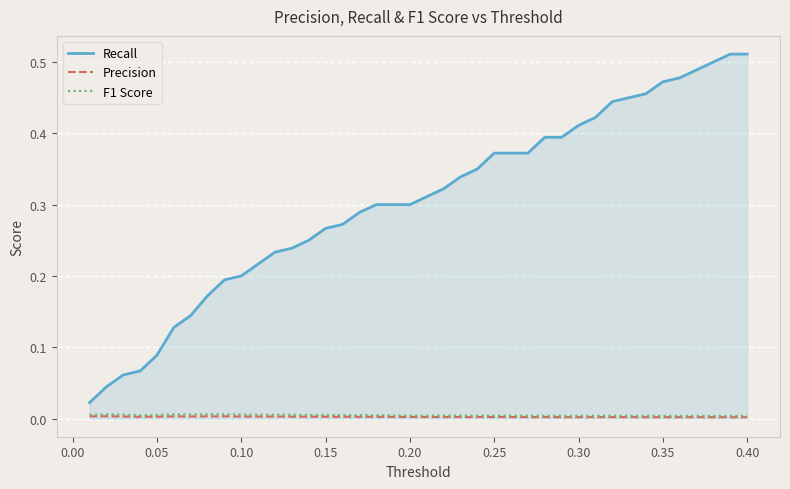

True or false: F1 Score and Recall cross at least once.

False